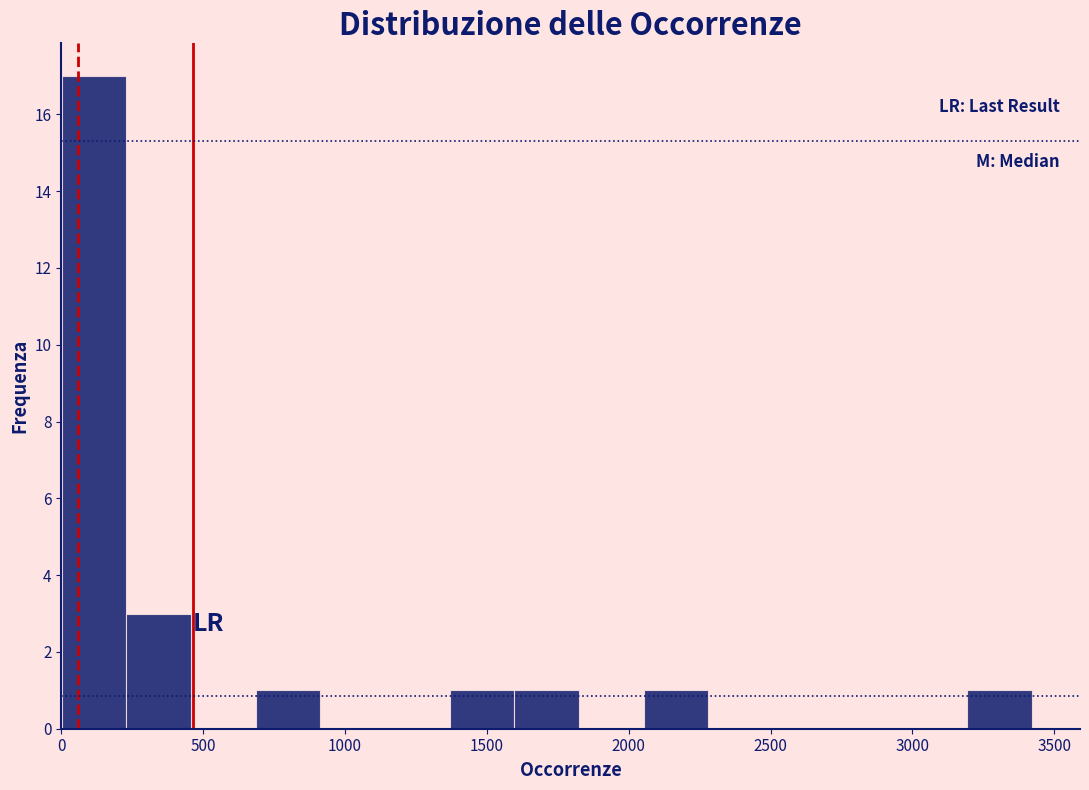

Which range on the x-axis has the tallest bar?

0 to 250